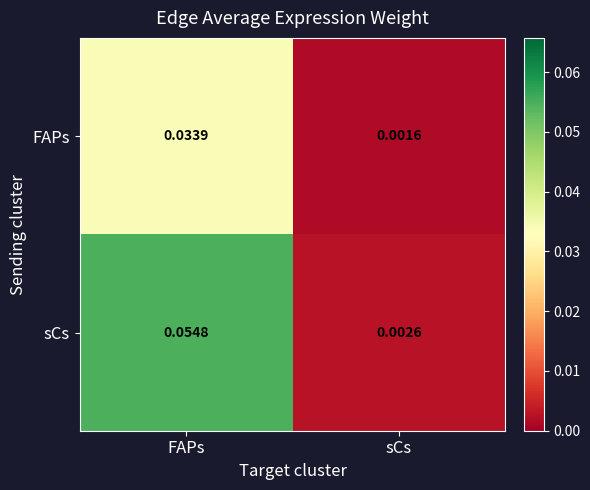

Rank the series by their average value, from highest to lowest.

sCs, FAPs